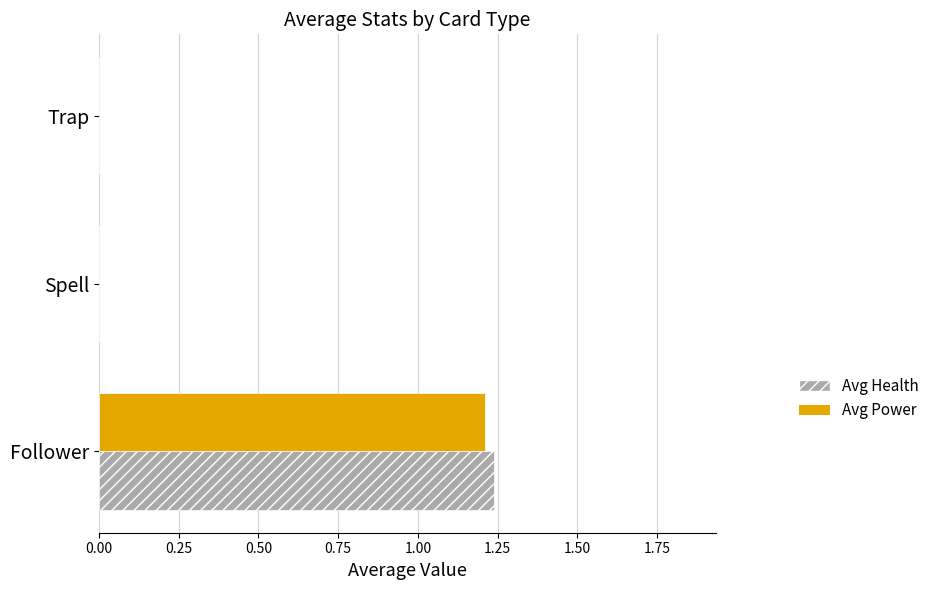

At which category does the chart reach its peak across all series?

Follower